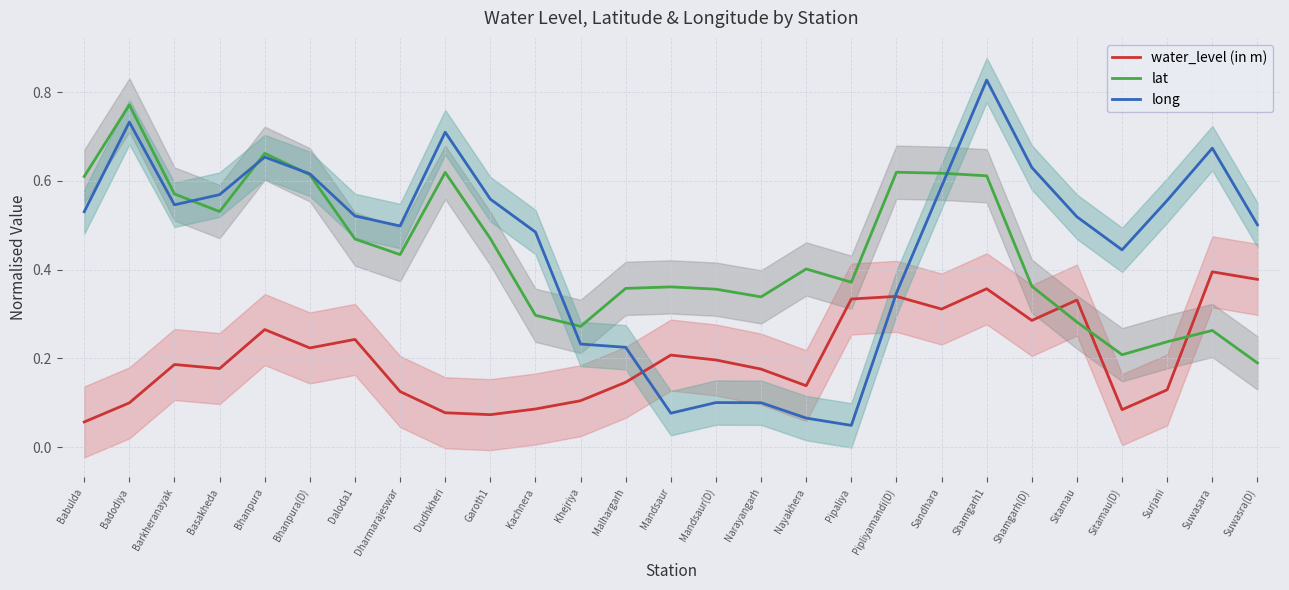

Is the value of lat at Garoth1 greater than the value of long at Mandsaur(D)?

Yes